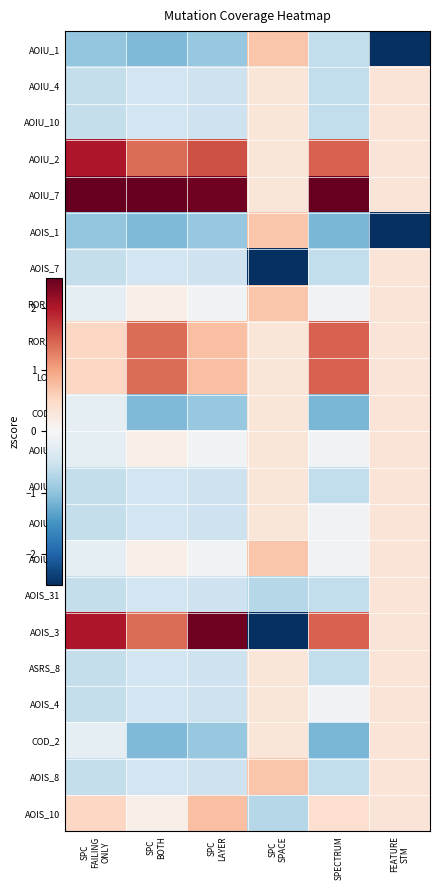

Rank the series by their maximum value, from highest to lowest.

AOIU_7, AOIS_3, AOIU_2, ROR_19, LOI_1, AOIS_10, AOIU_1, AOIS_1, ROR_26, AOIU_5, AOIS_8, AOIU_4, AOIU_10, AOIS_7, COD_1, AOIU_9, AOIU_3, AOIU_8, AOIS_31, ASRS_8, AOIS_4, COD_2